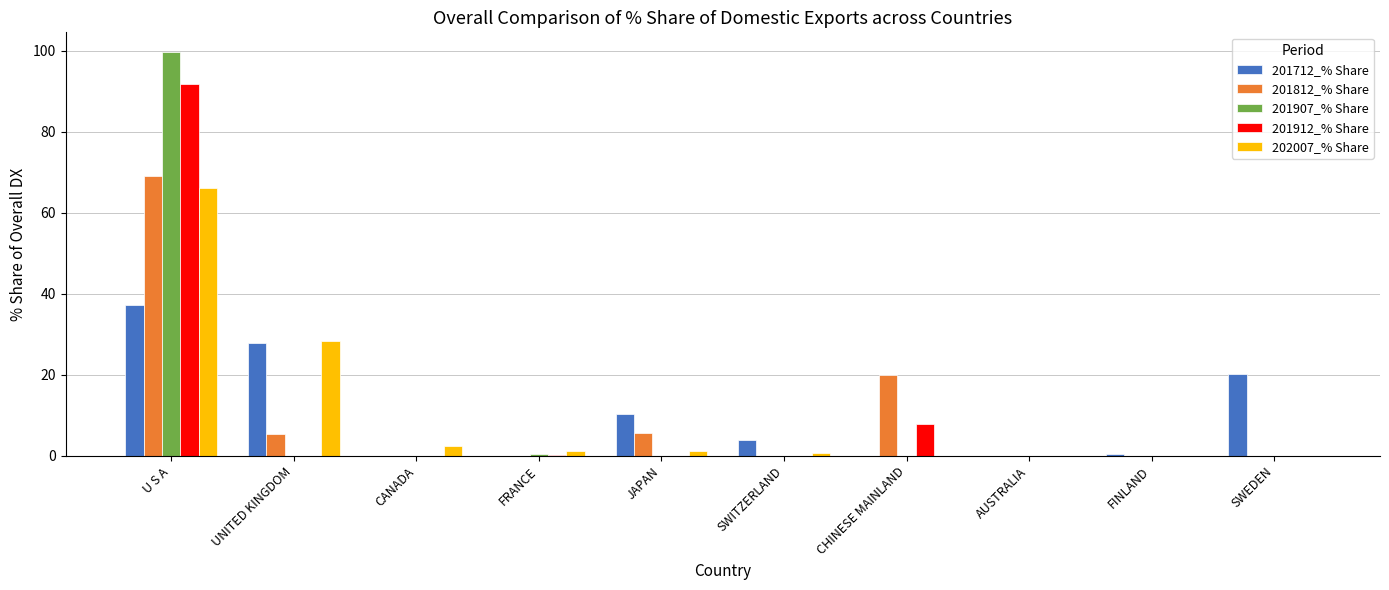

Are the bars horizontal?

No